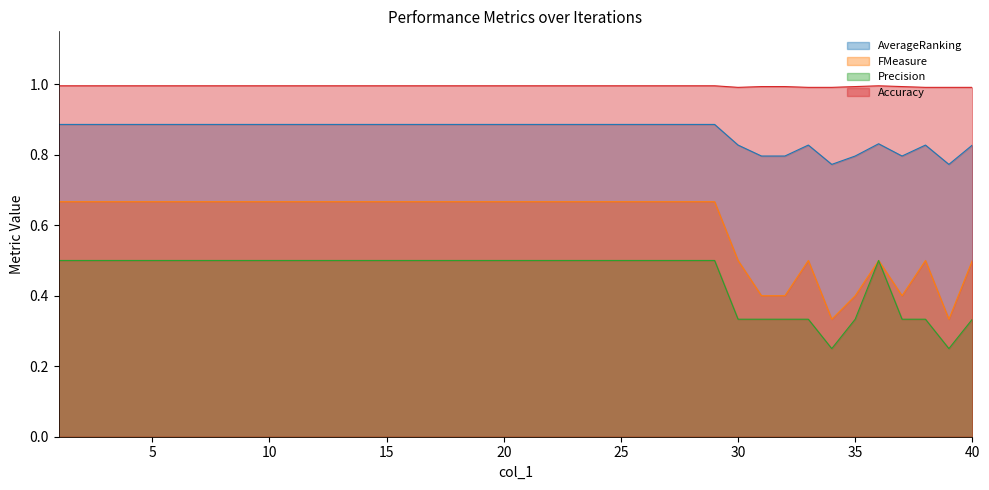

In Precision, how many points are higher than both neighbors (excluding endpoints)?

1